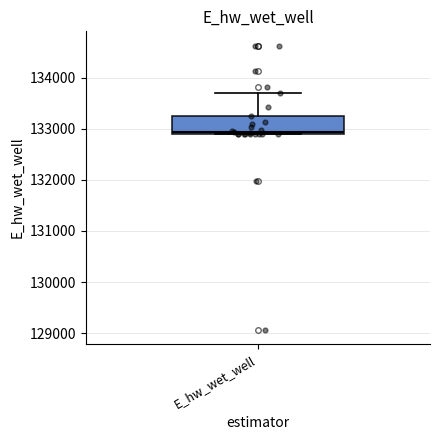

Transcribe this box plot: give where the median line is, the range the box spans, and where the two whiskers end, as read against the y-axis. The values are not printed on the chart, so give them approximately, as read against the axis.

median 132900 (just above the box's lower edge), box 132900 to 133200, whiskers 132900 to 133700